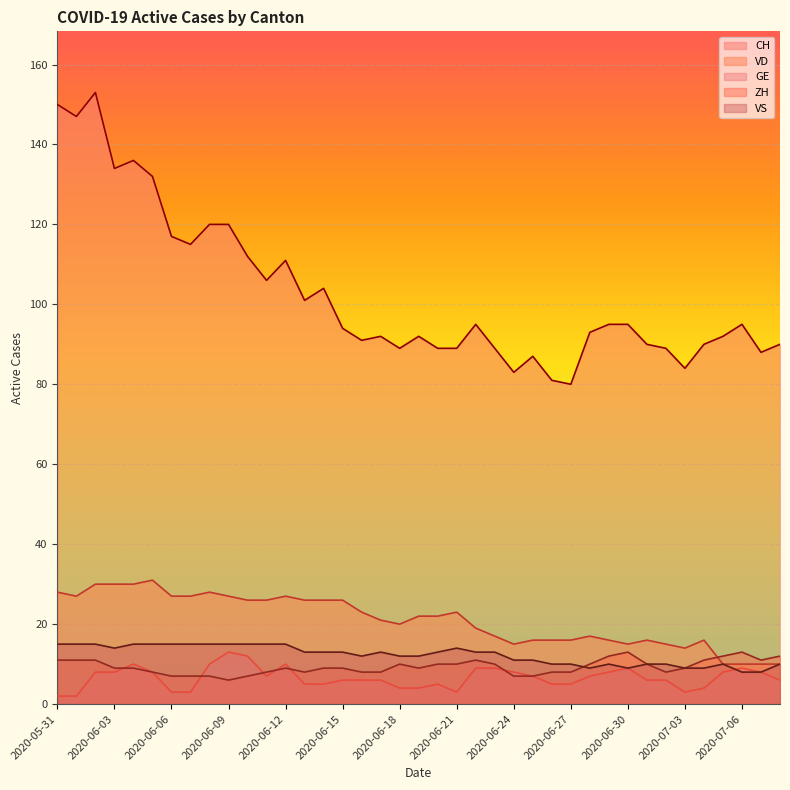

True or false: CH and ZH intersect in this chart.

False